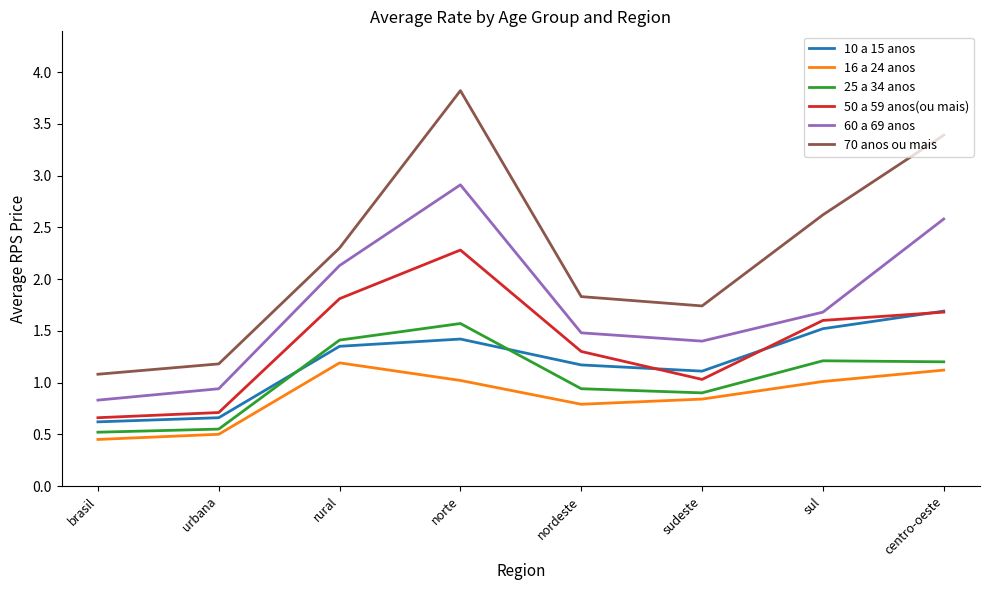

What is the total value across all series at sul?

9.6